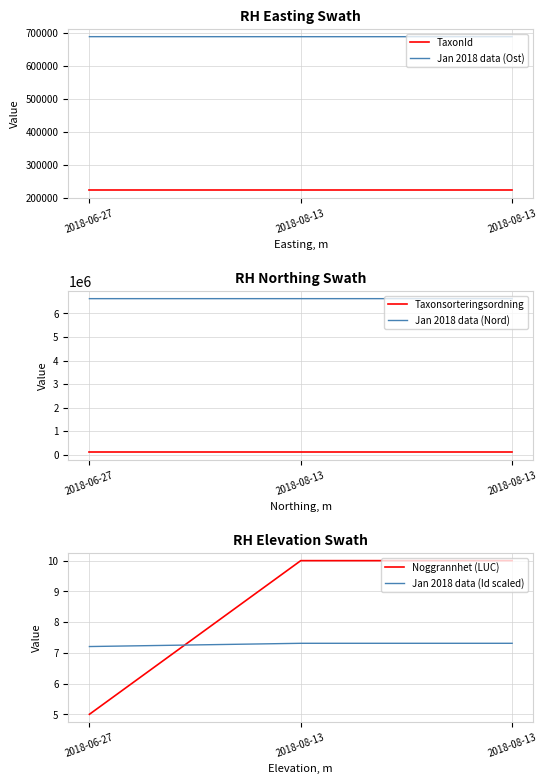

What is the value of the Jan 2018 data (Nord) point at the 3rd from the left?

6628474.9